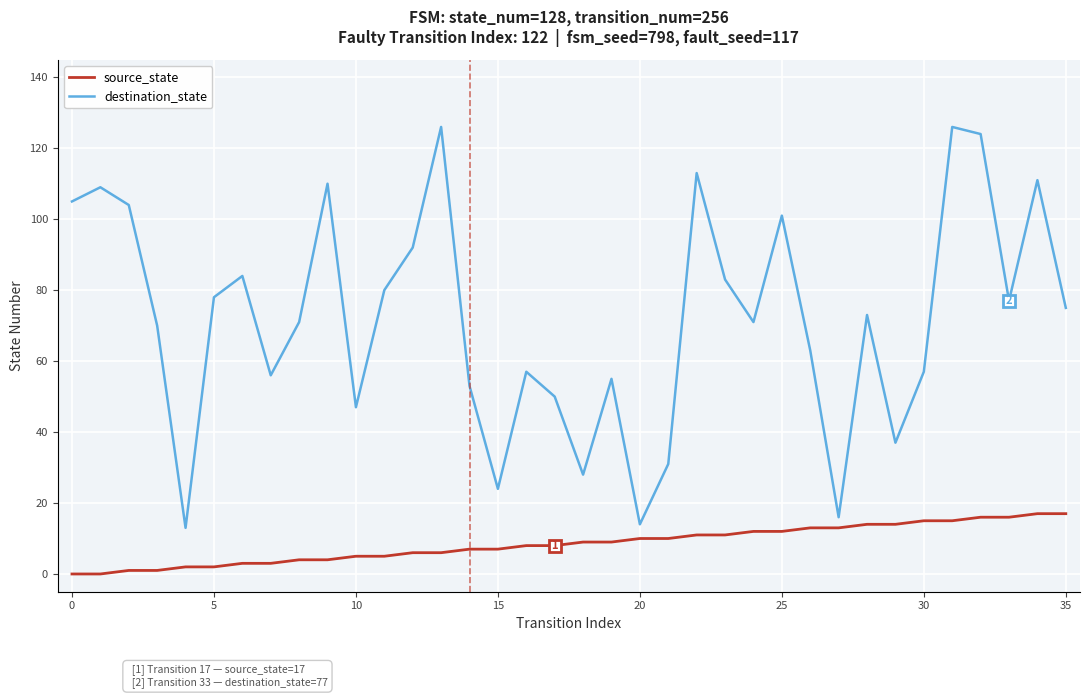

True or false: destination_state and source_state cross at least once.

False